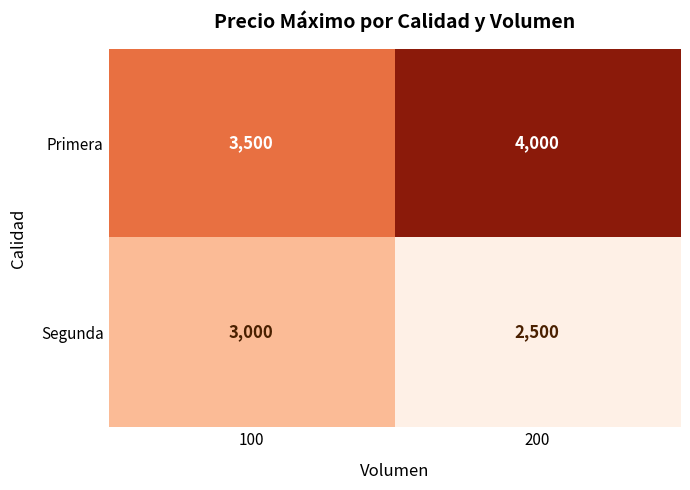

What is the minimum value shown in the chart?

2500